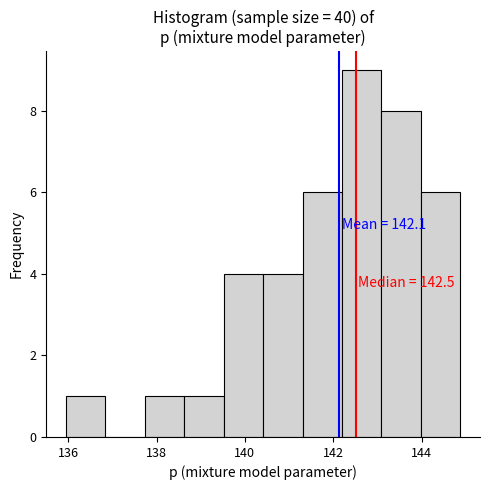

Which range on the x-axis has the tallest bar?

142.2 to 143.0